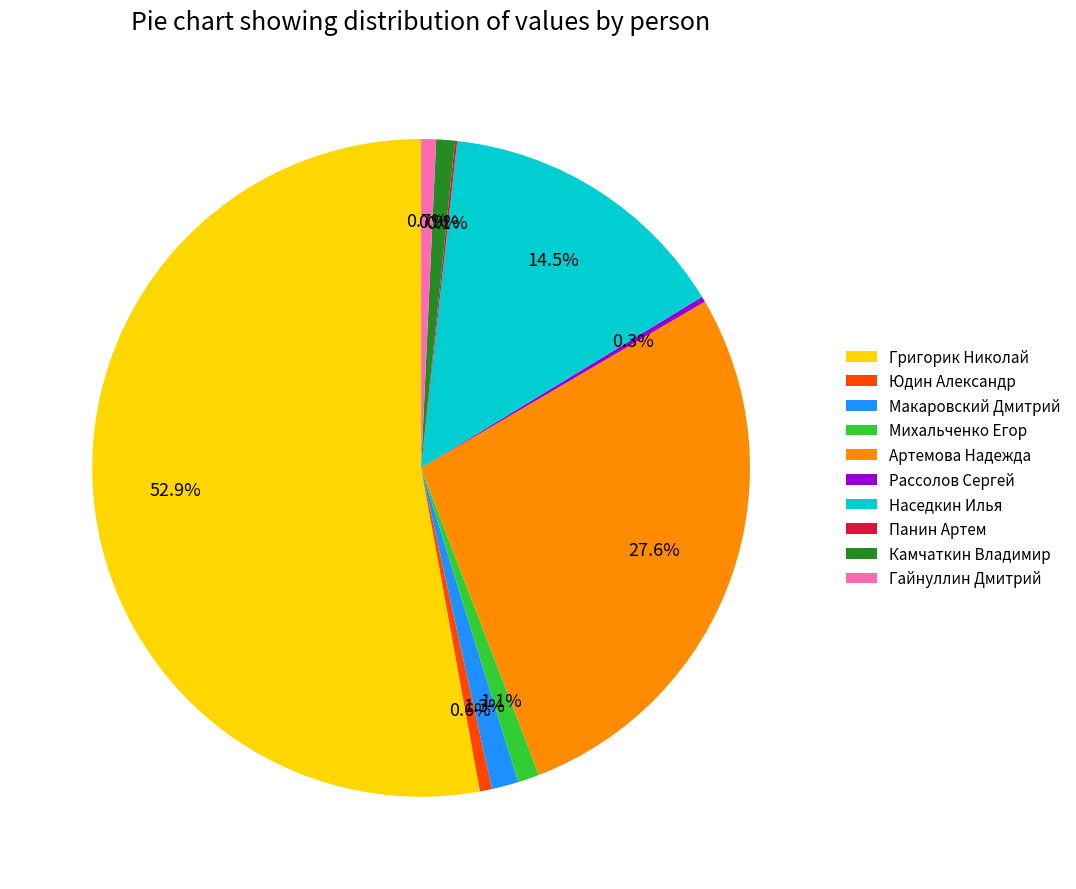

Which slice represents more than half of the pie?

Григорик Николай